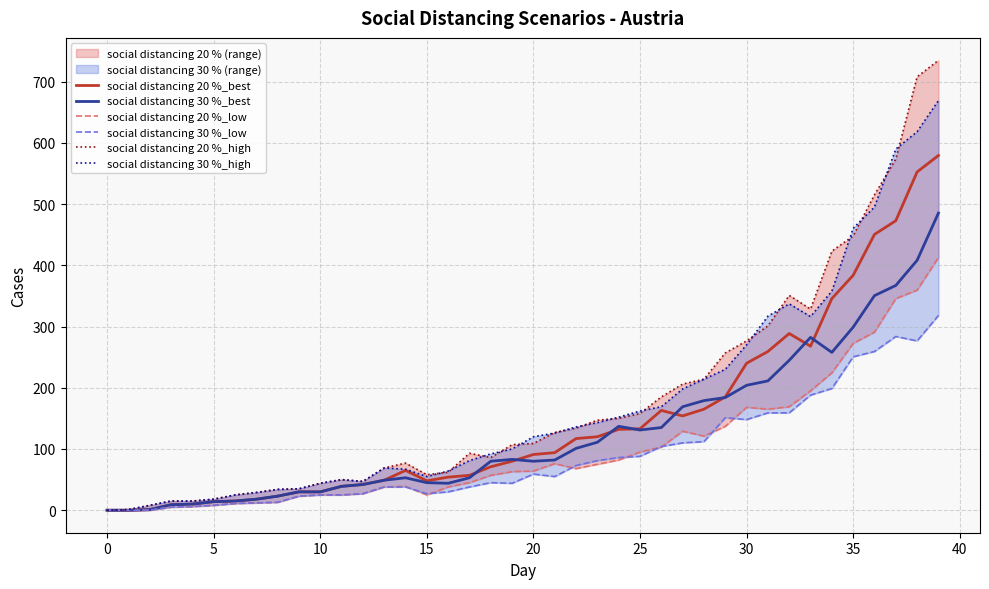

What is the maximum value for social distancing 20 %_best?

579.3